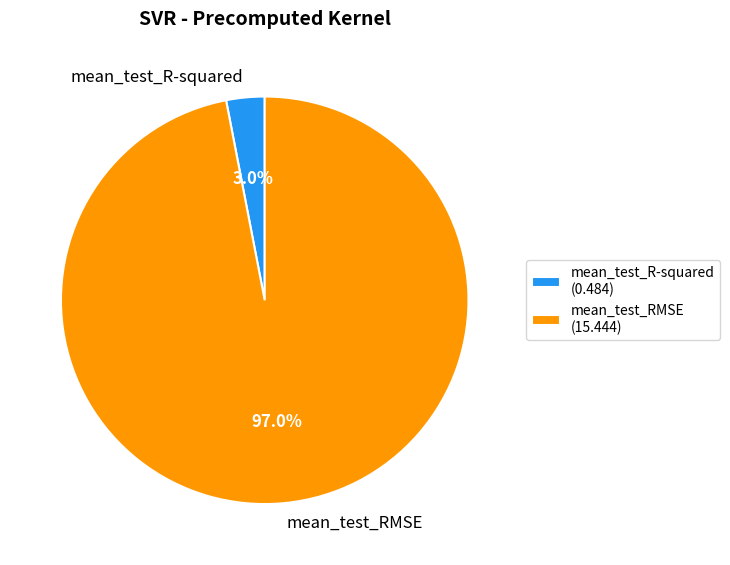

What is the smallest slice in the pie chart?

mean_test_R-squared